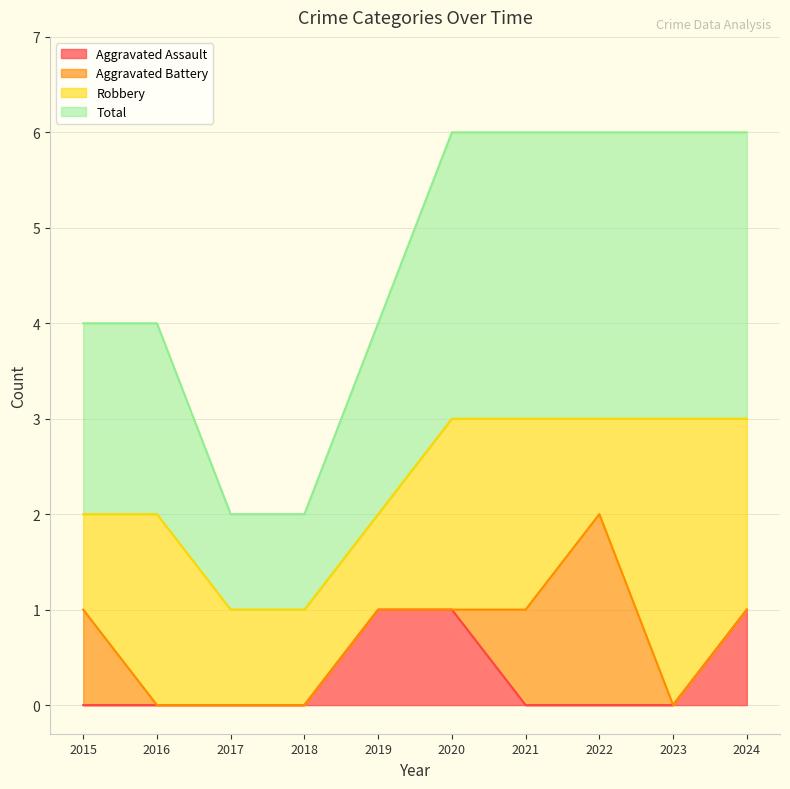

What is the sum of the Total values at 2024 and 2015?

5